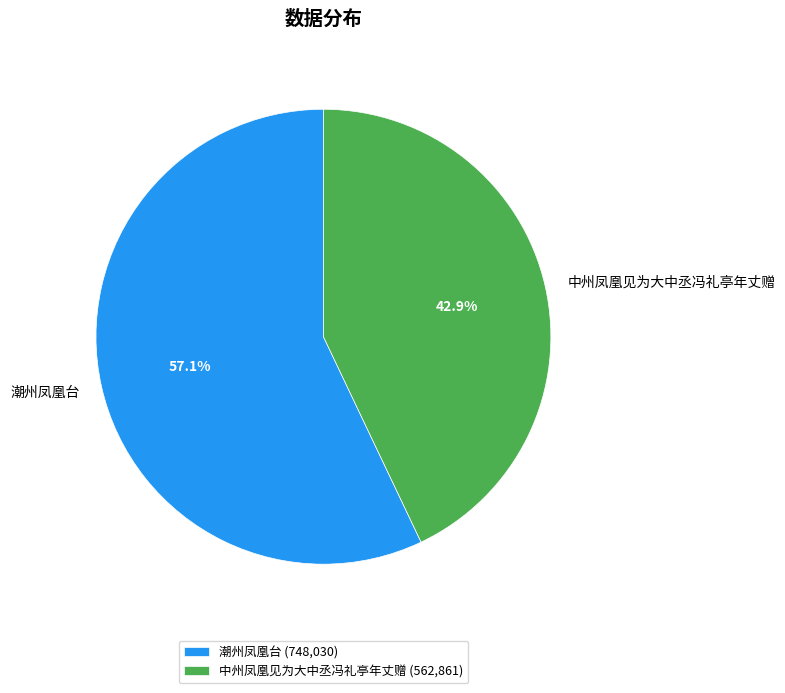

To the nearest percent, what is the difference between the 潮州凤凰台 and 中州凤凰见为大中丞冯礼亭年丈赠 slice percentages?

14%